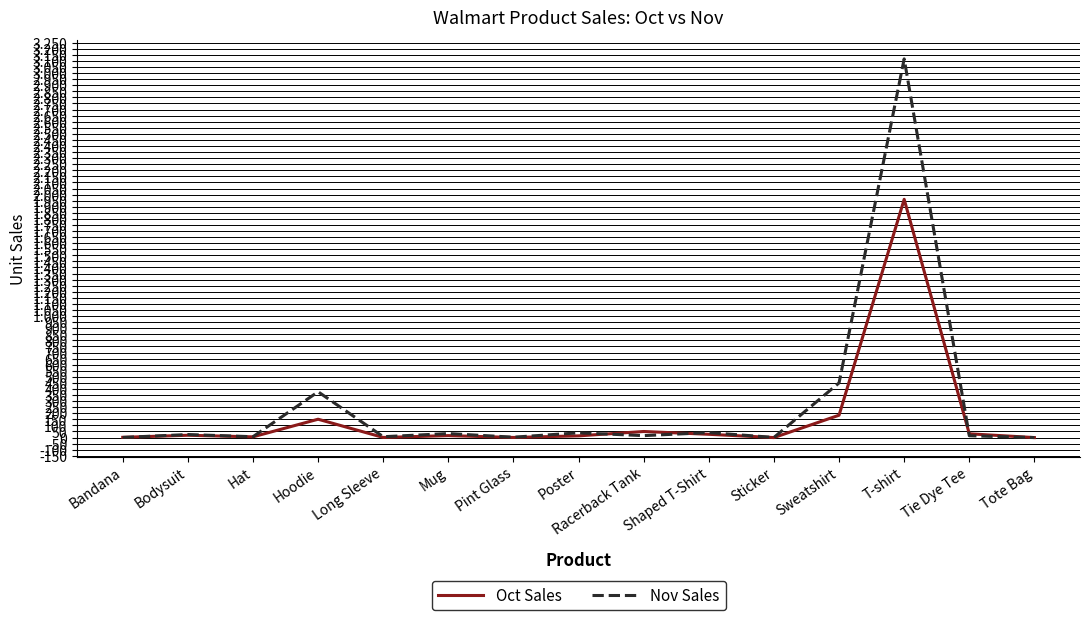

What is the spread (max minus min) of values at T-shirt?

1156